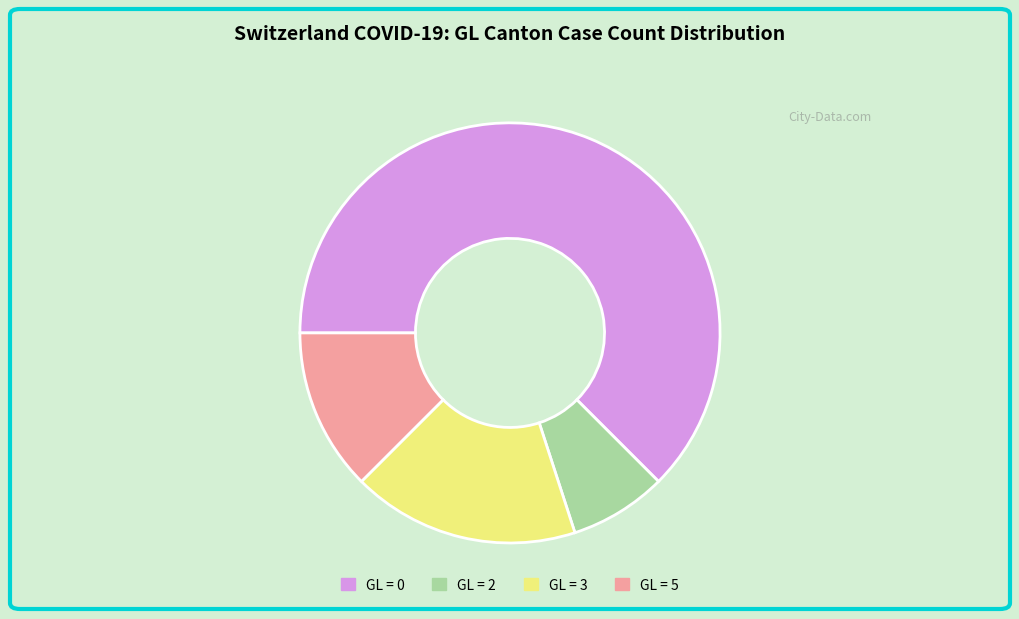

Rank the categories by value from highest to lowest.

GL = 0, GL = 3, GL = 5, GL = 2